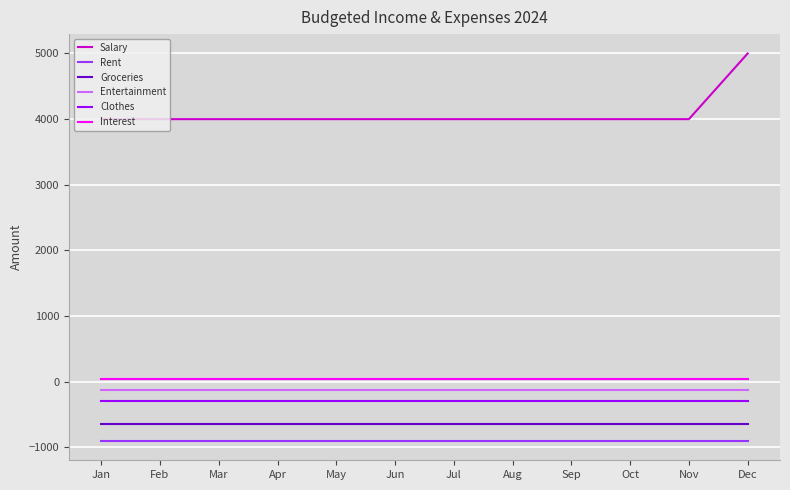

List the series in order of their peak value, lowest first.

Rent, Groceries, Clothes, Entertainment, Interest, Salary